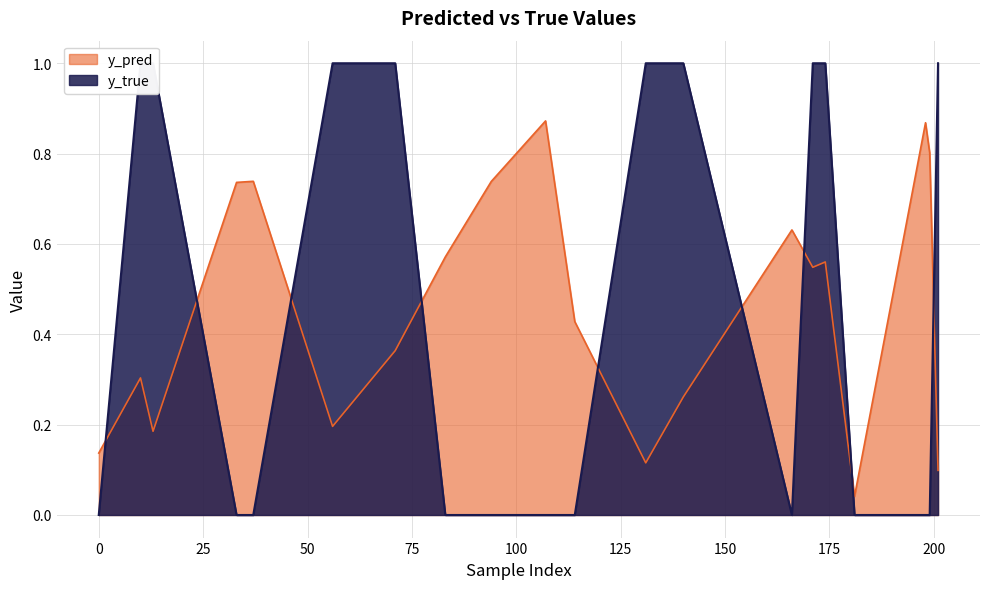

Count the y_true values in the range 0 to 1.

20